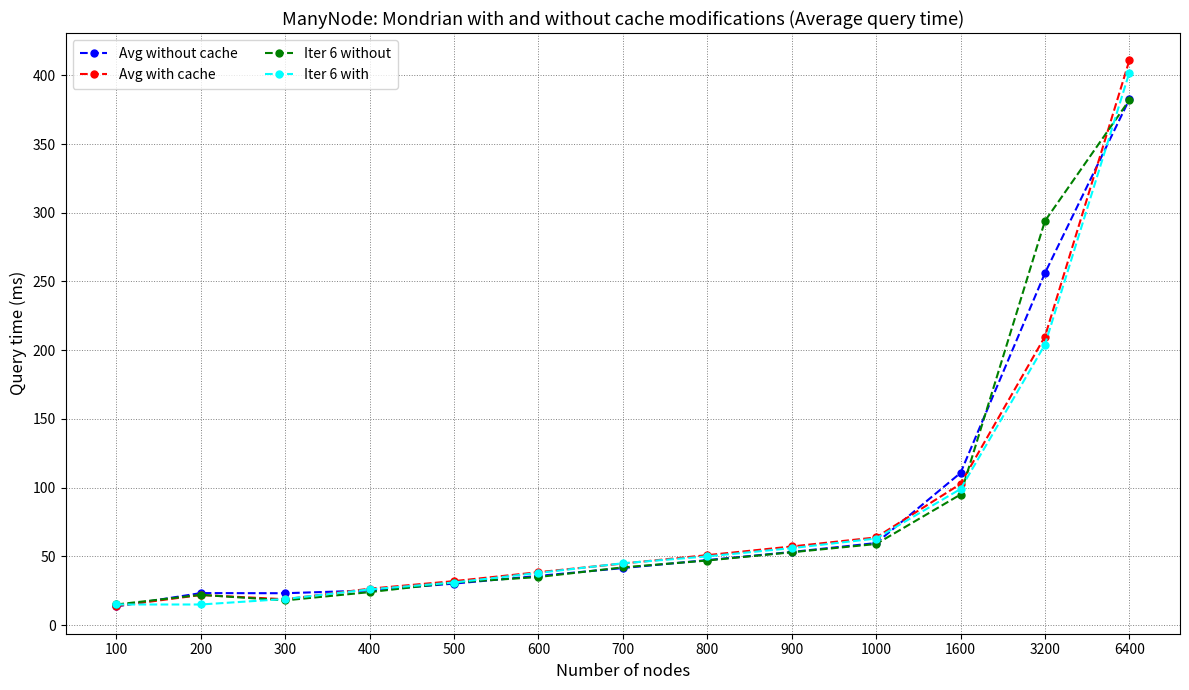

Which series has the largest range (max minus min)?

Avg with cache